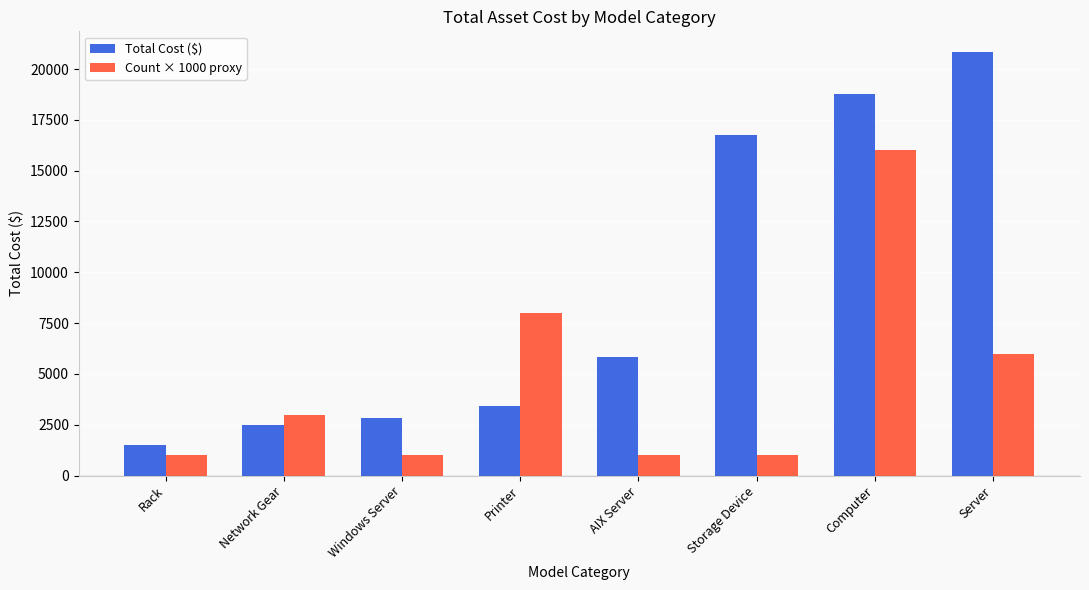

At which label is Total Cost ($) closest to 11165?

AIX Server